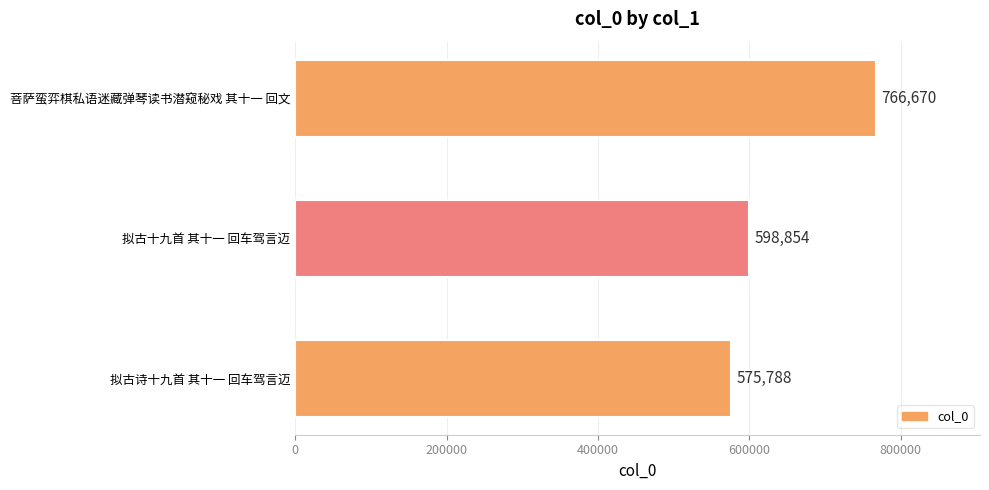

The value at 拟古十九首 其十一 回车驾言迈 is 834906. True or false?

False